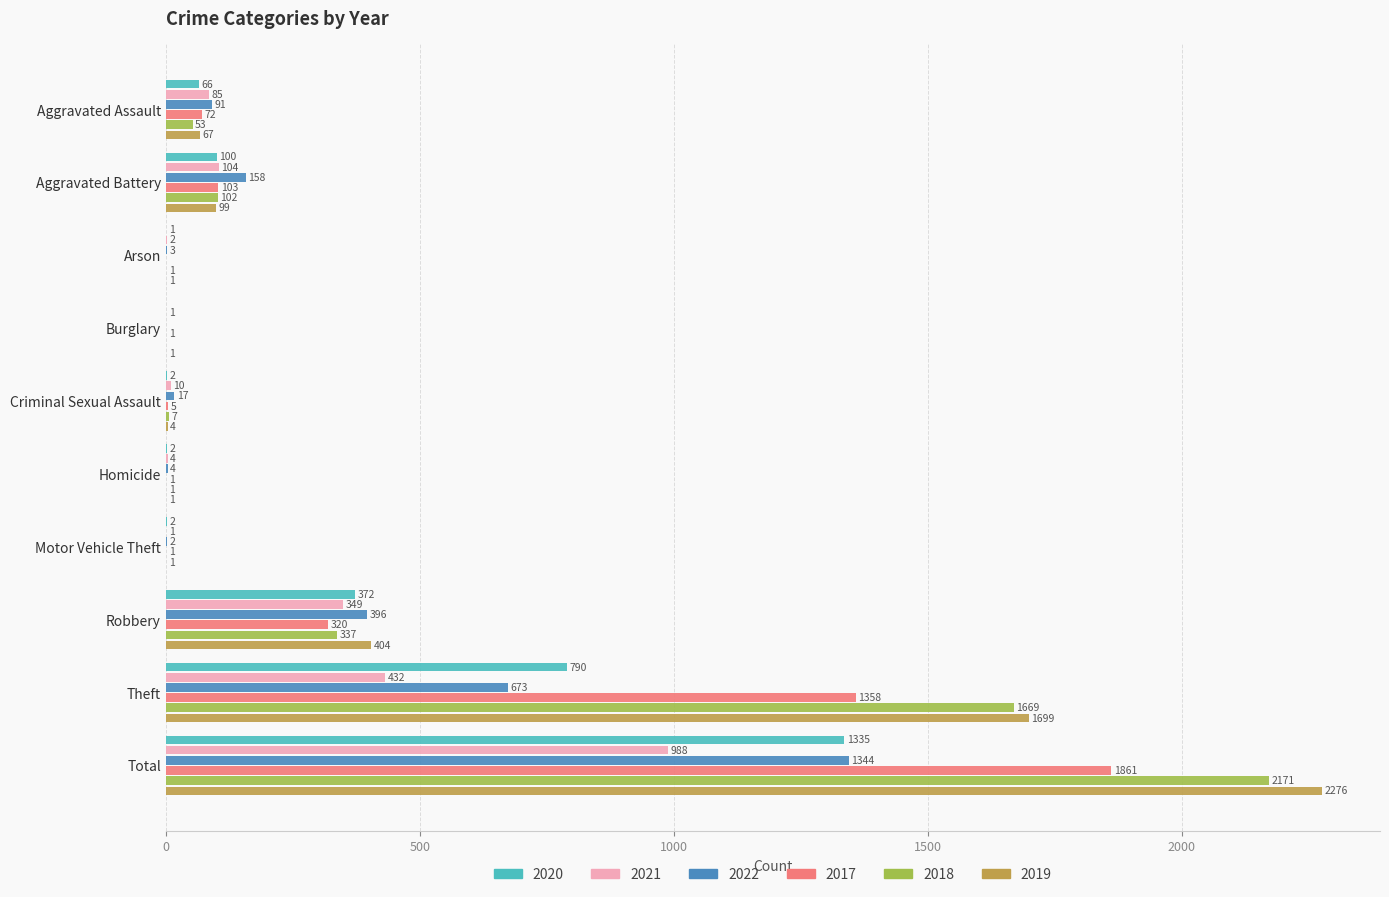

Which series changed the most between Burglary and Theft?

2019